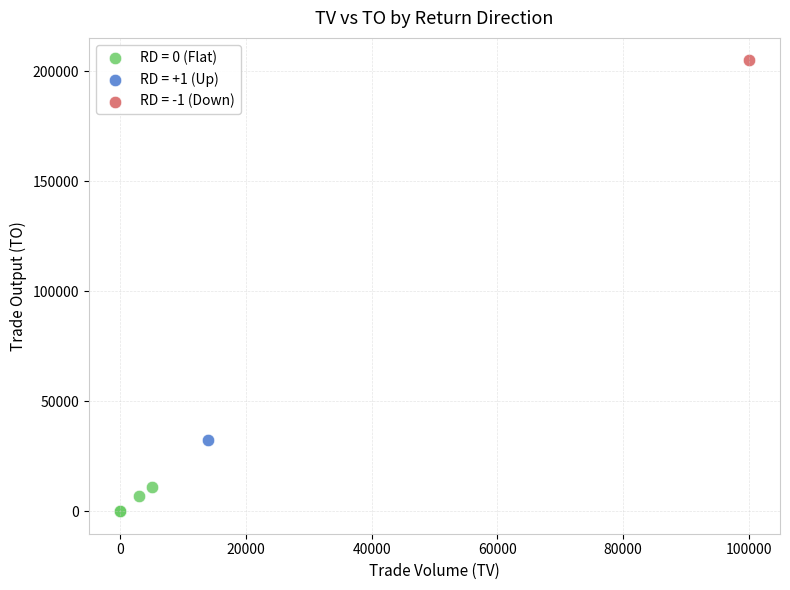

Which series contains the highest Y value?

RD = -1 (Down)